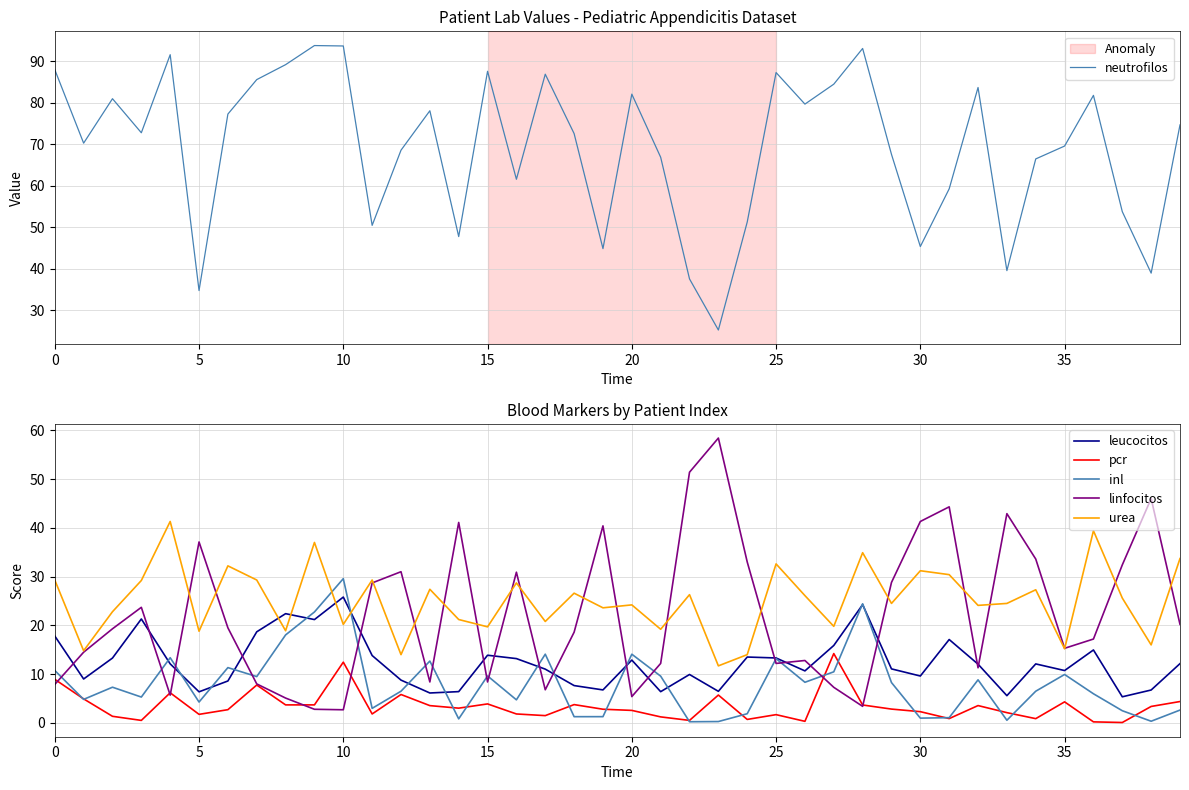

At which label is urea closest to 26?

26